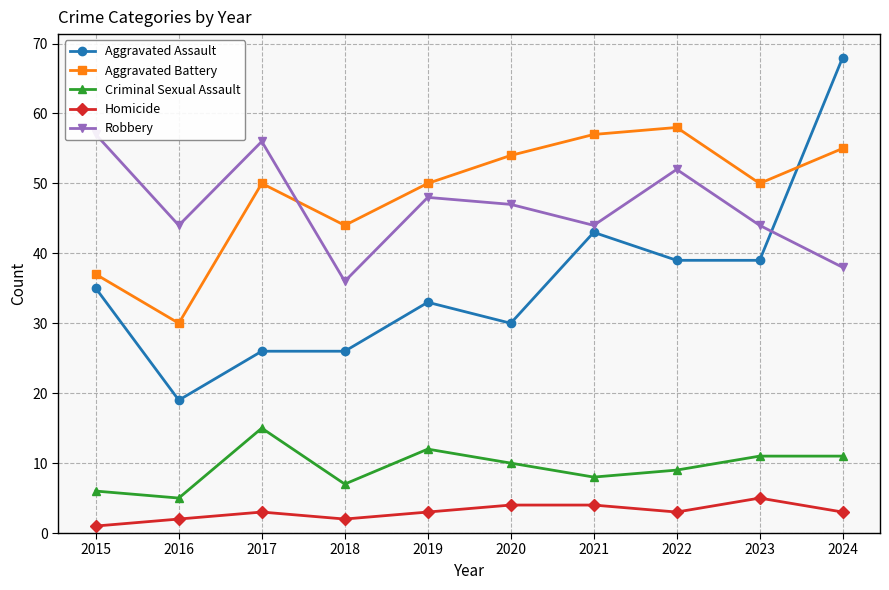

How many lines are shown in the chart?

5